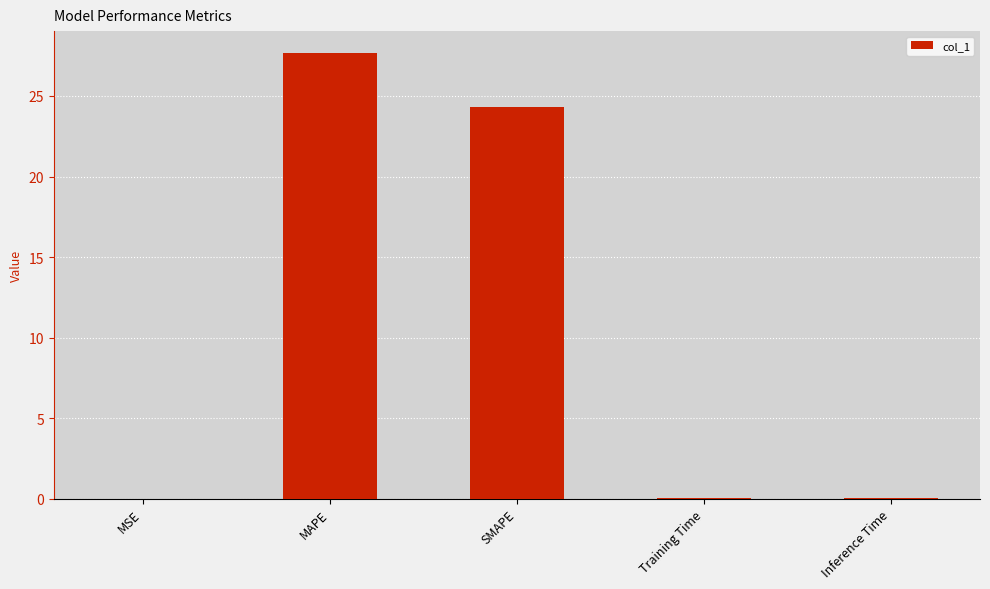

Where is the data nearest to the value 13?

SMAPE